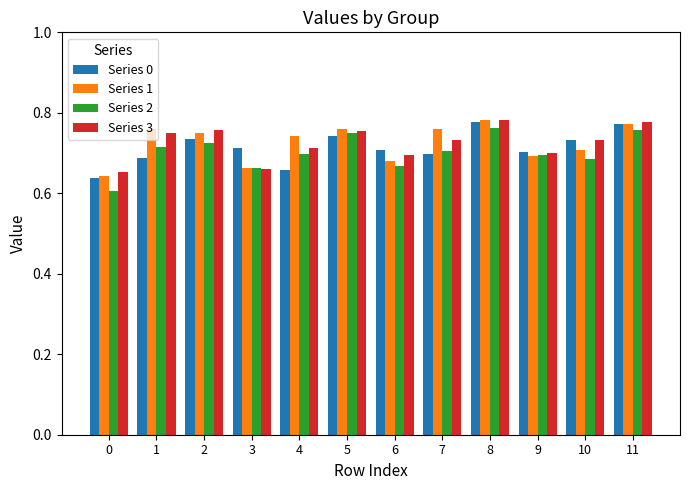

Is the value of Series 0 at 11 greater than the value of Series 2 at 0?

Yes